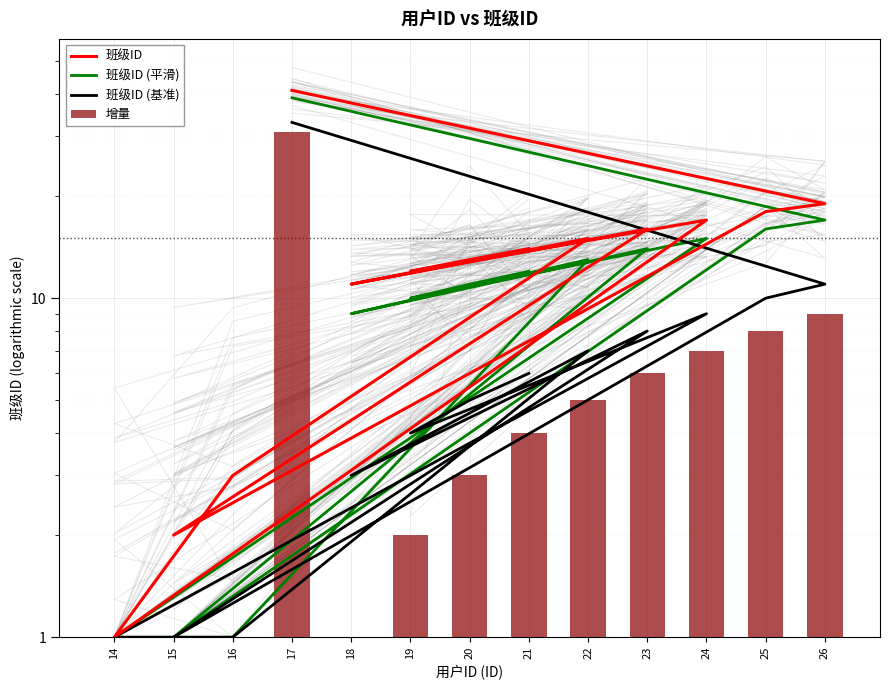

True or false: 班级ID (平滑) has a value of 1 at 16.

True